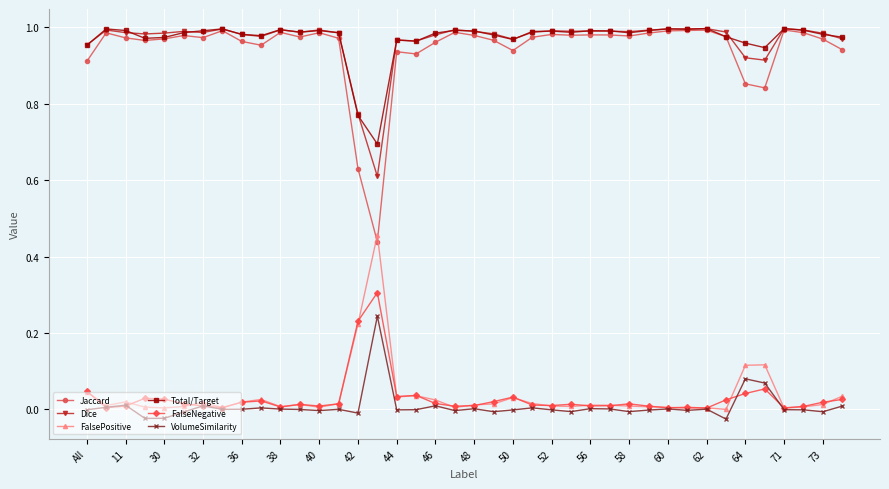

Which series has the largest range (max minus min)?

Jaccard